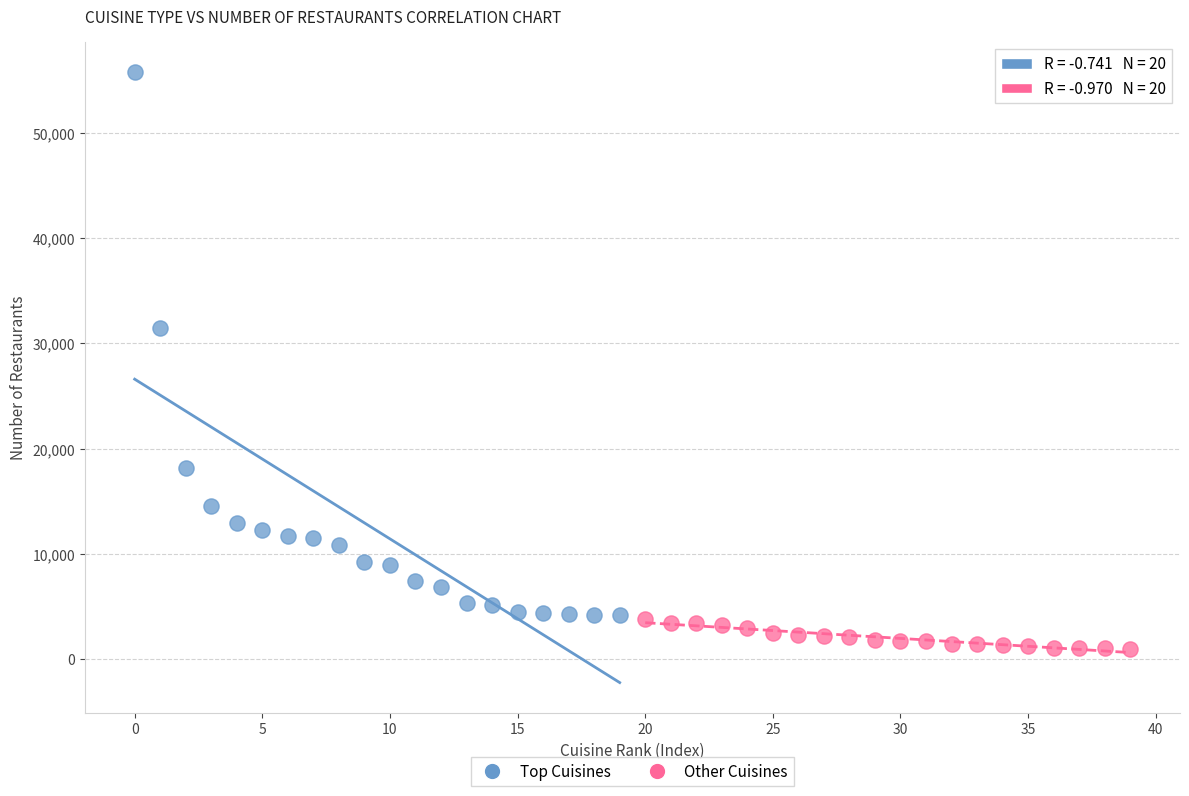

Which series has the widest spread of Y values?

Top Cuisines